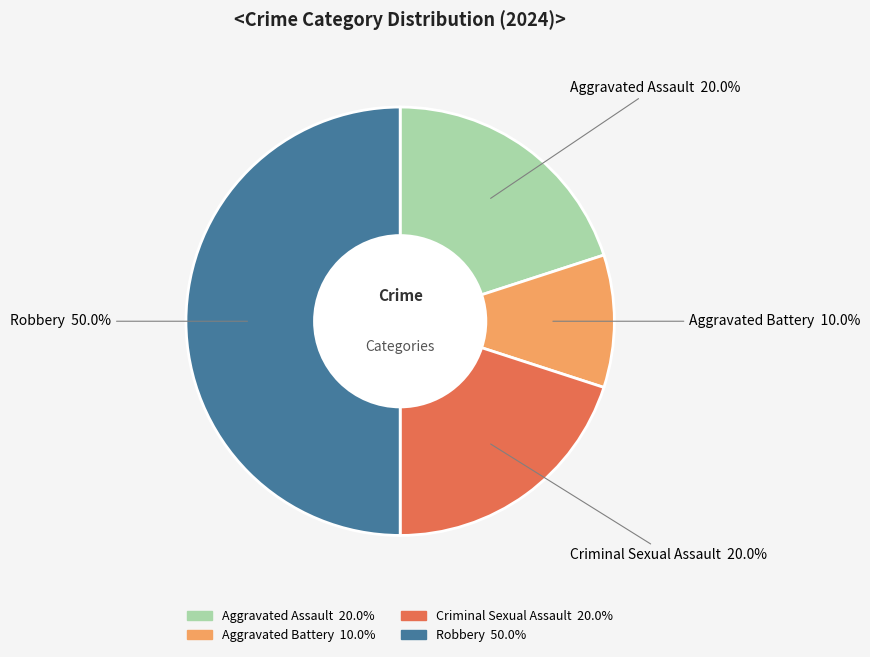

Is the sum of Aggravated Assault and Aggravated Battery greater than half?

No